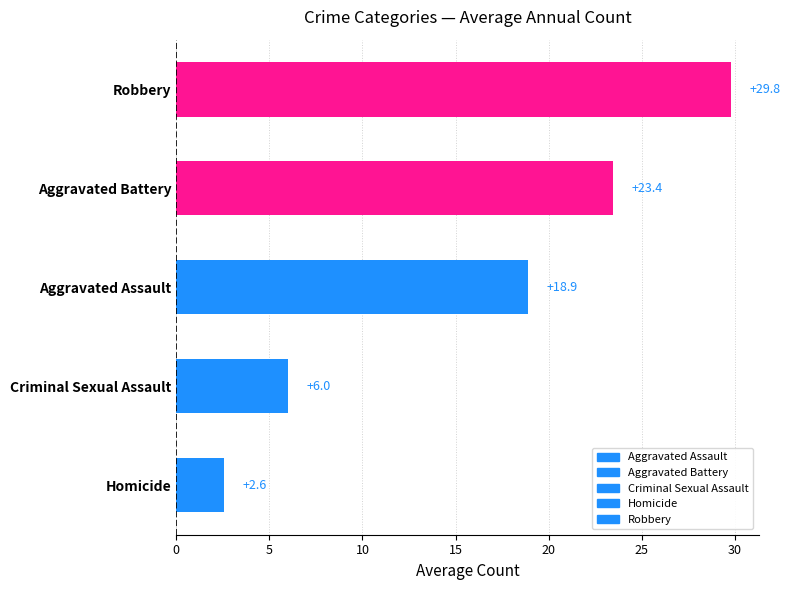

What is the difference between the values at Aggravated Battery and Criminal Sexual Assault?

17.4